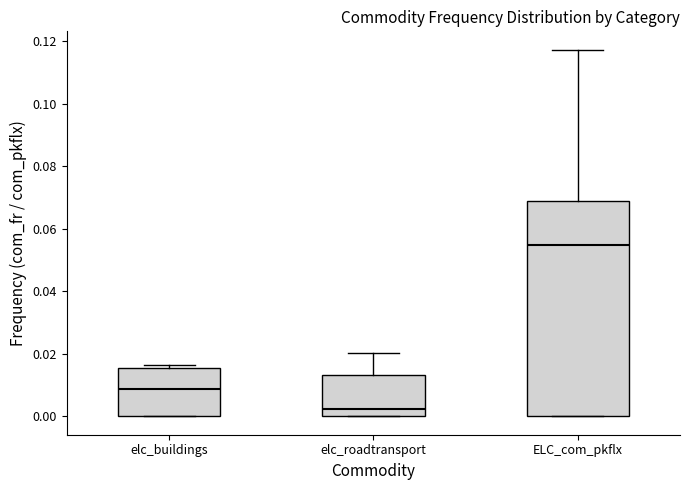

Which box's median line is the highest?

ELC_com_pkflx